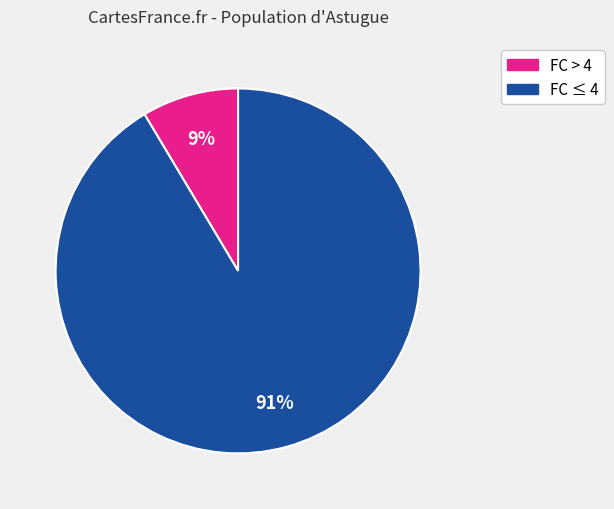

Does any single category account for the majority?

Yes